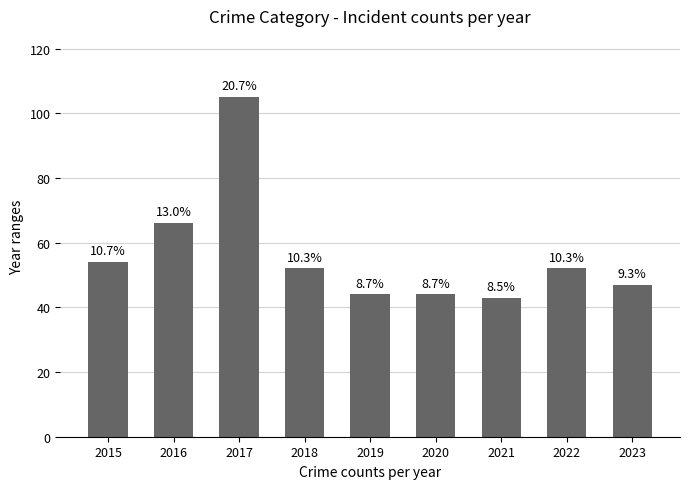

The chart shows a value of 60 at 2021. True or false?

False